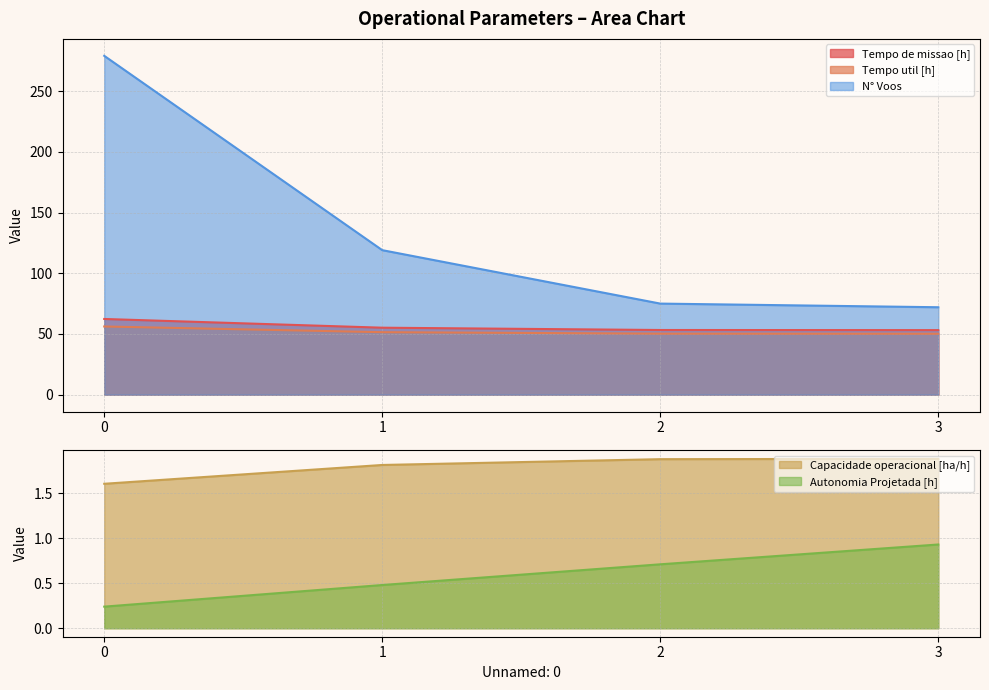

True or false: Tempo util [h] and Autonomia Projetada [h] intersect in this chart.

False